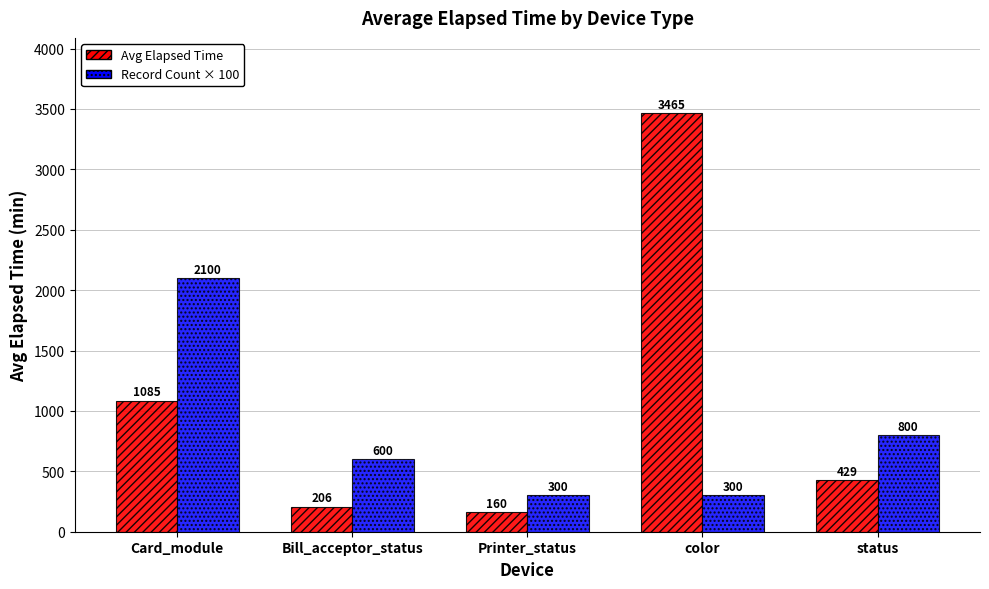

The Record Count × 100 series shows 665.8 at Card_module. True or false?

False